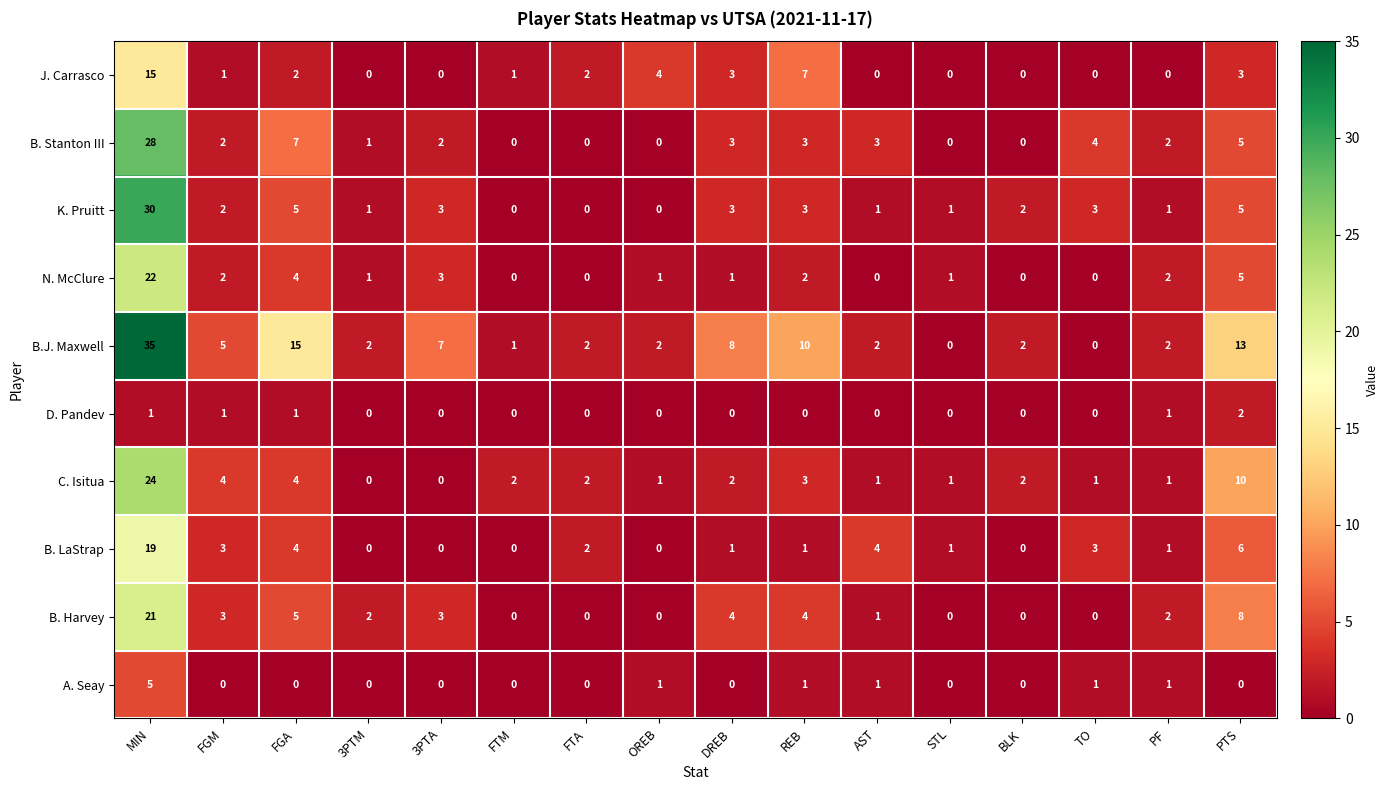

Which series has the widest spread of values?

B.J. Maxwell